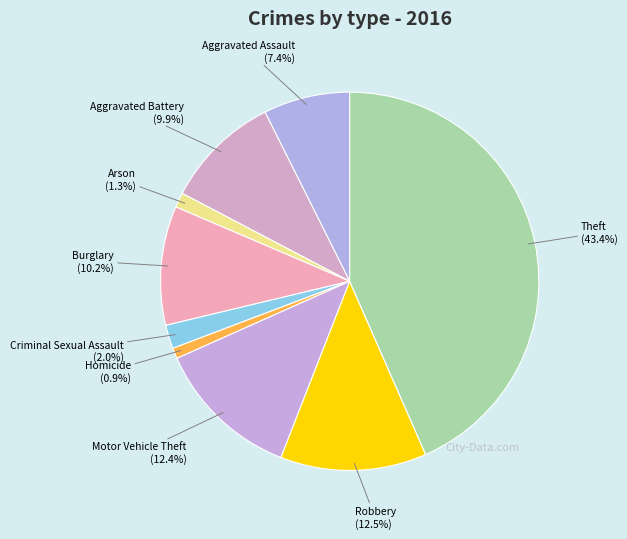

Between Arson and Aggravated Battery, which is larger?

Aggravated Battery